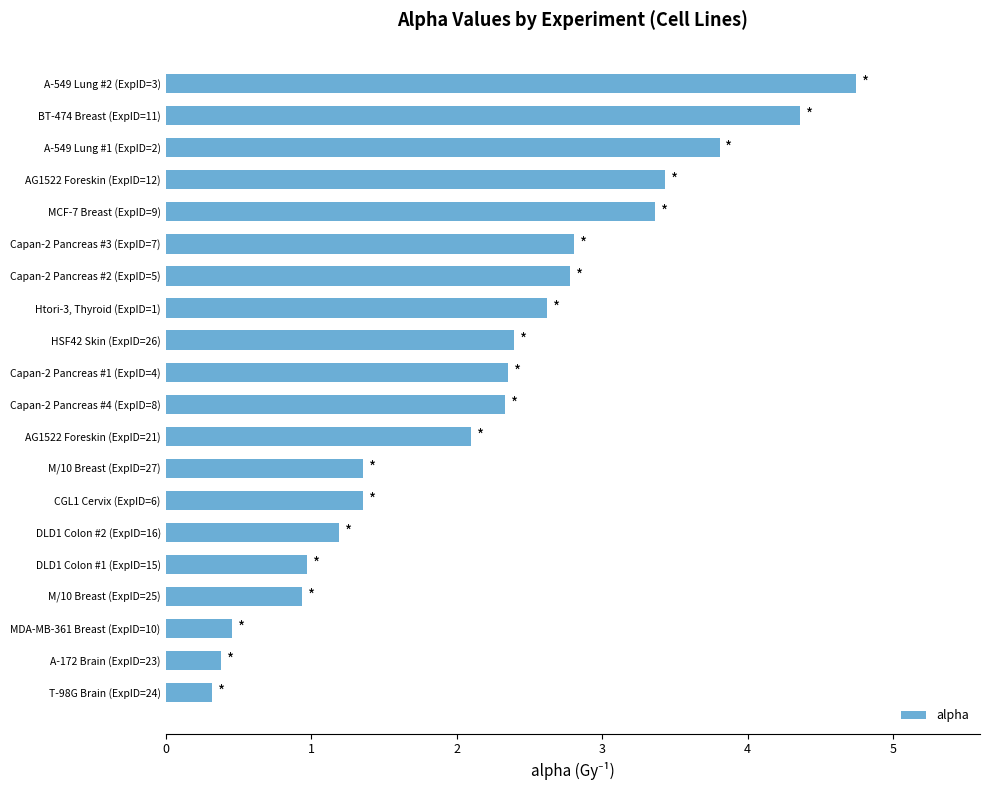

Rank the categories by value from lowest to highest.

T-98G Brain (ExpID=24), A-172 Brain (ExpID=23), MDA-MB-361 Breast (ExpID=10), M/10 Breast (ExpID=25), DLD1 Colon #1 (ExpID=15), DLD1 Colon #2 (ExpID=16), CGL1 Cervix (ExpID=6), M/10 Breast (ExpID=27), AG1522 Foreskin (ExpID=21), Capan-2 Pancreas #4 (ExpID=8), Capan-2 Pancreas #1 (ExpID=4), HSF42 Skin (ExpID=26), Htori-3, Thyroid (ExpID=1), Capan-2 Pancreas #2 (ExpID=5), Capan-2 Pancreas #3 (ExpID=7), MCF-7 Breast (ExpID=9), AG1522 Foreskin (ExpID=12), A-549 Lung #1 (ExpID=2), BT-474 Breast (ExpID=11), A-549 Lung #2 (ExpID=3)